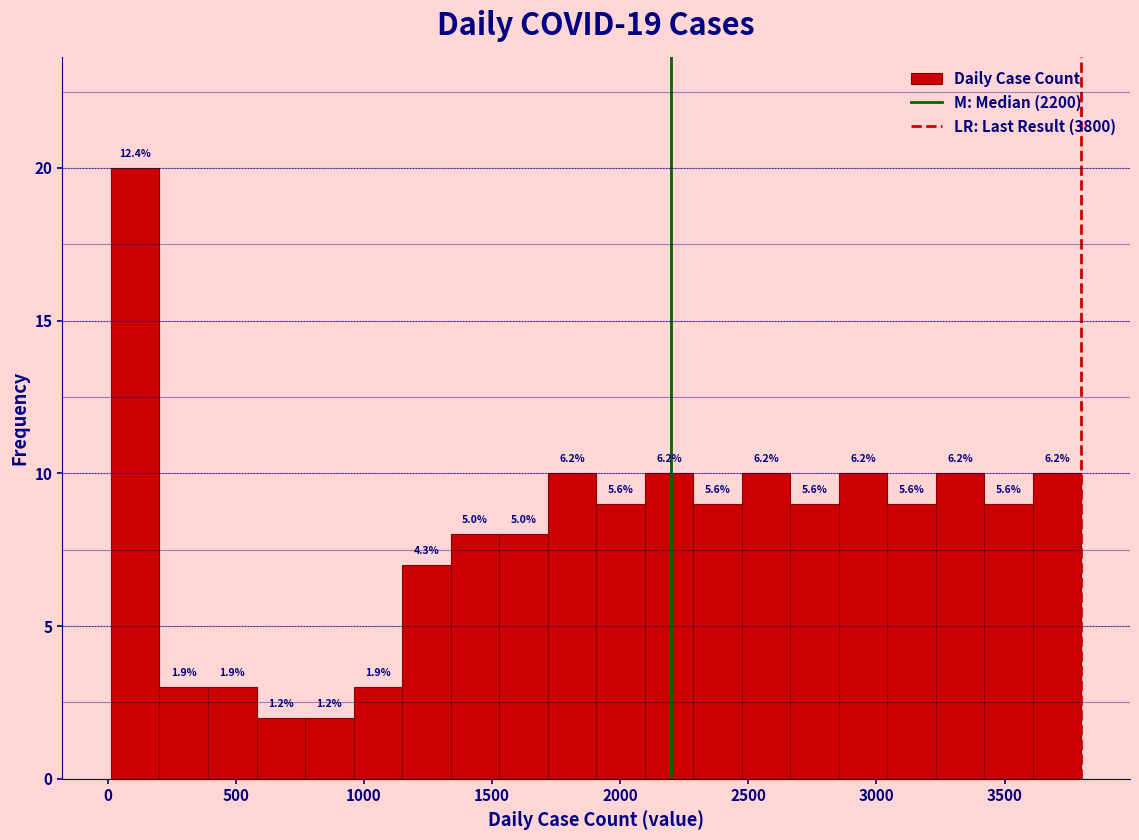

Read against the x-axis, roughly where is the centre of the tallest bar?

100